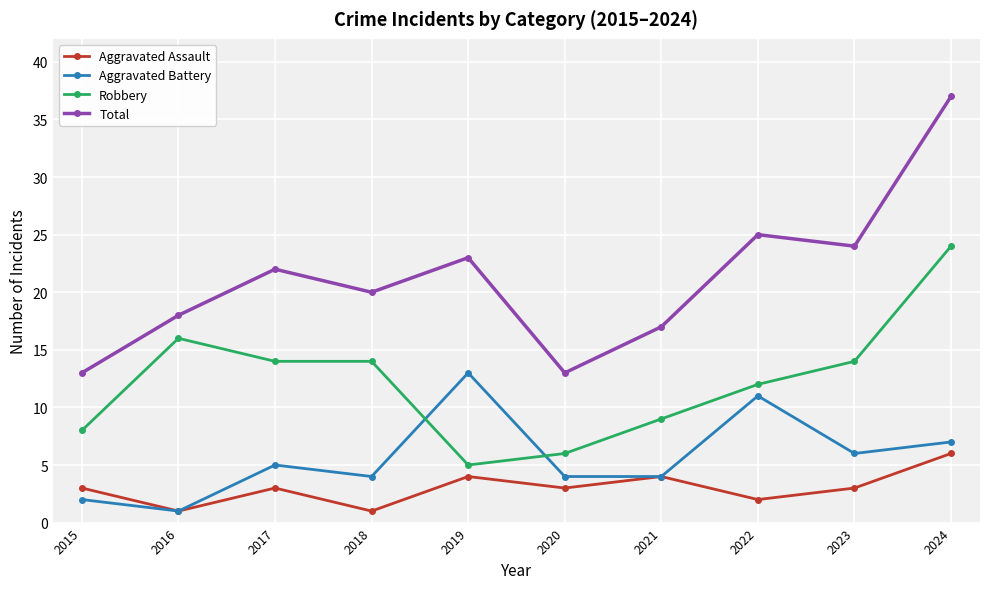

What is the value of the Robbery point at the 4th from the left?

14